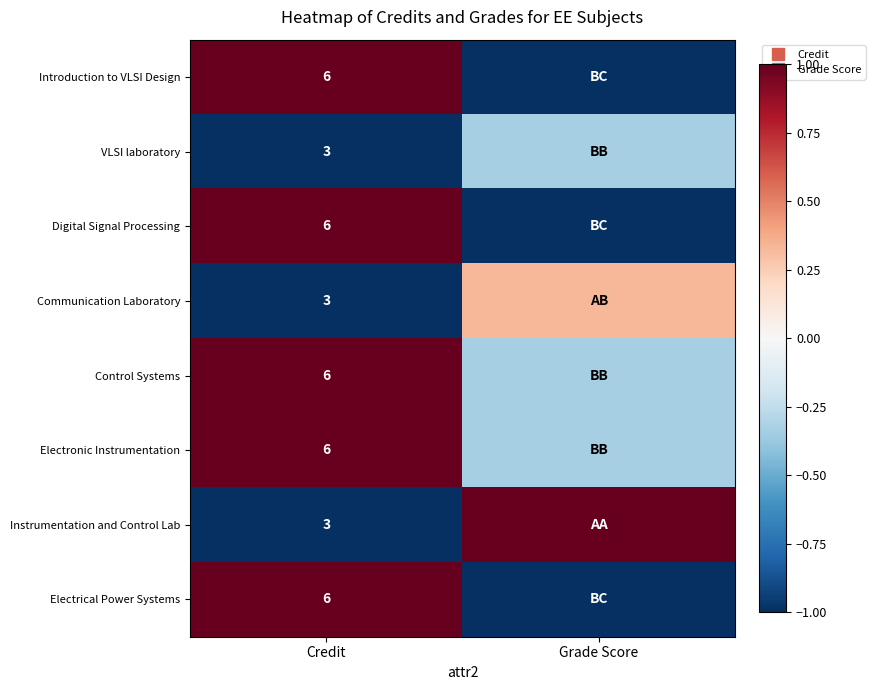

What is the spread (max minus min) of values at Grade Score?

2.0